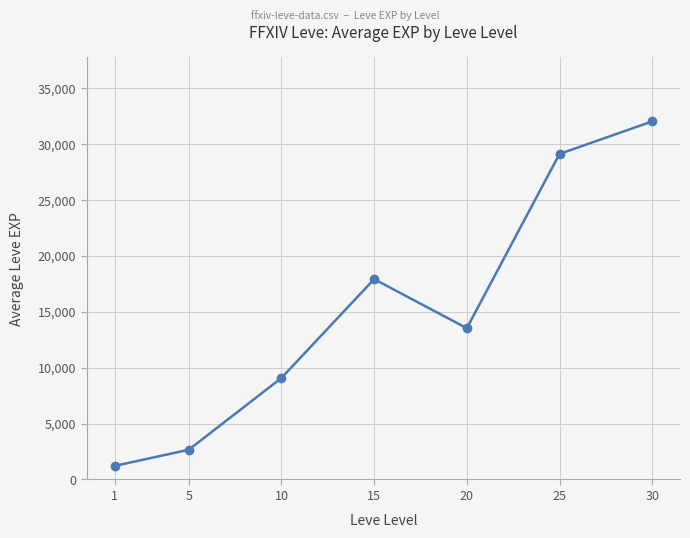

What is the value of the 5th point from the left?

13515